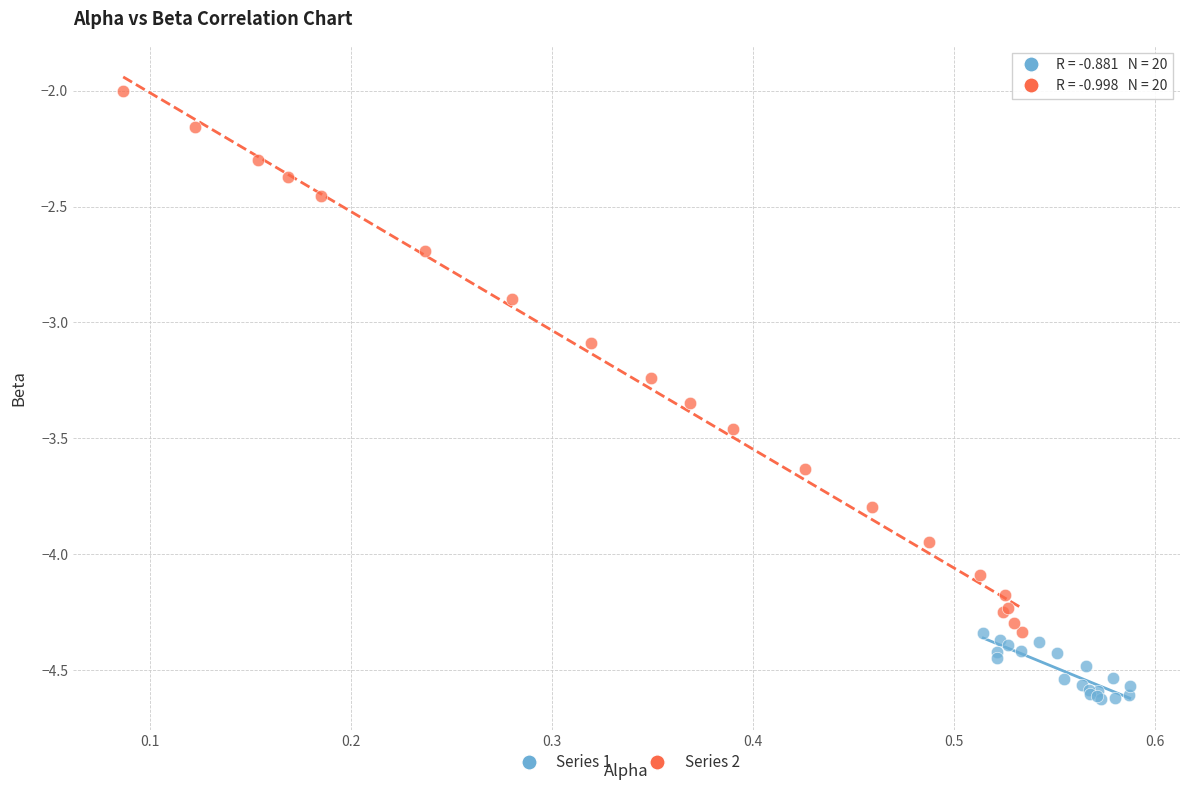

Which series contains the lowest Y value?

Series 1